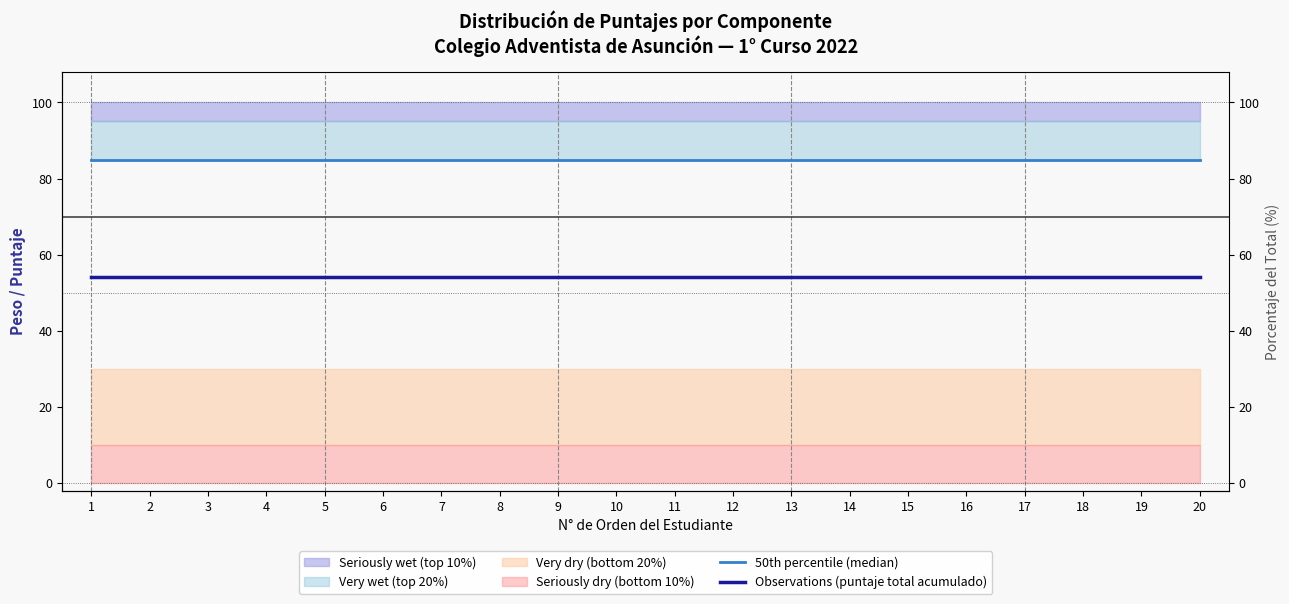

Read the 50th percentile (median) value at 9.

85